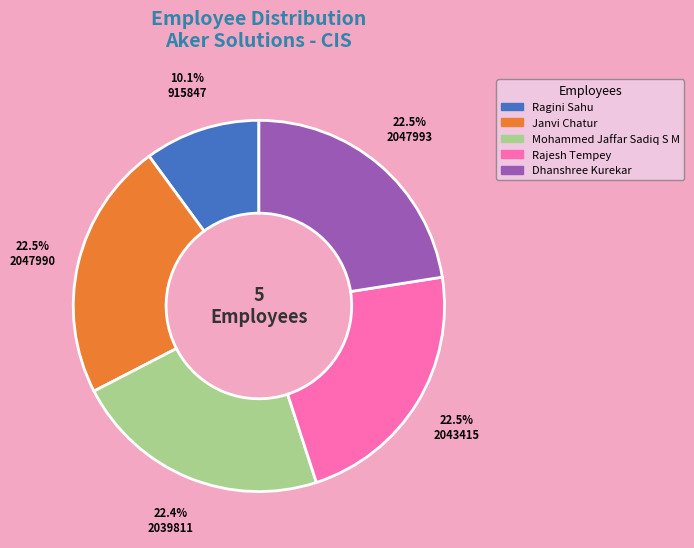

Combined, do Mohammed Jaffar Sadiq S M and Dhanshree Kurekar account for over 50%?

No